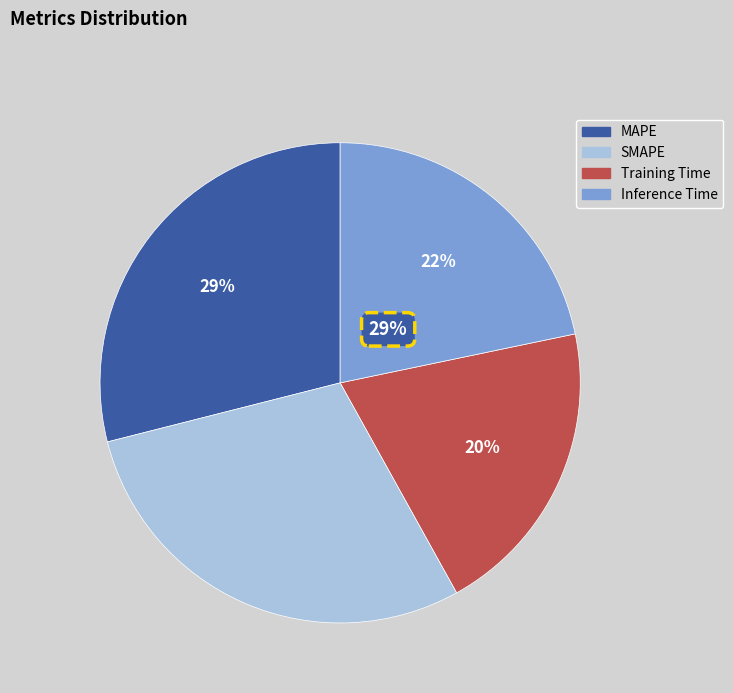

Between SMAPE and Training Time, which is larger?

SMAPE